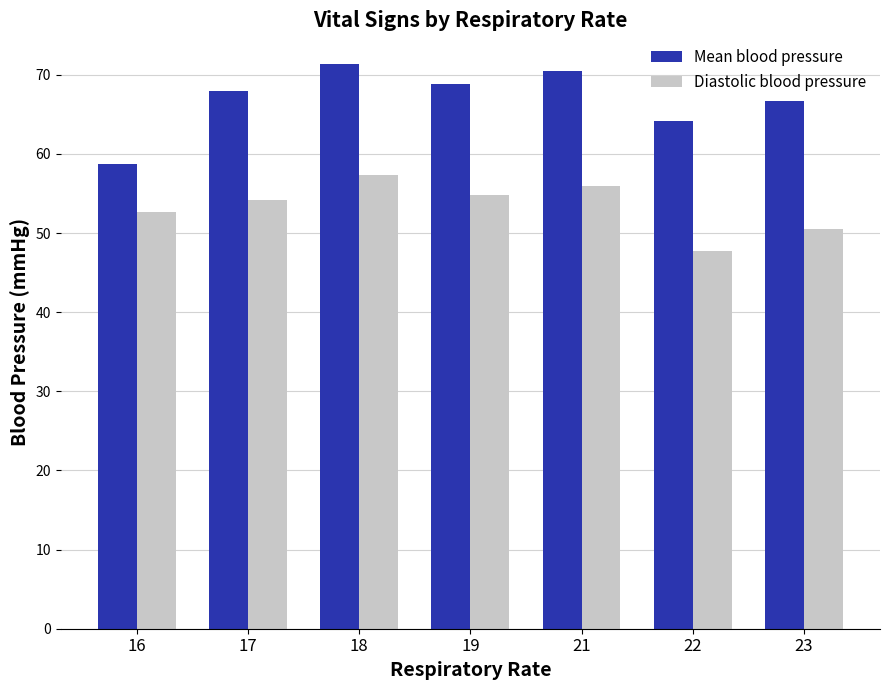

What is the average value of the Diastolic blood pressure series?

53.3